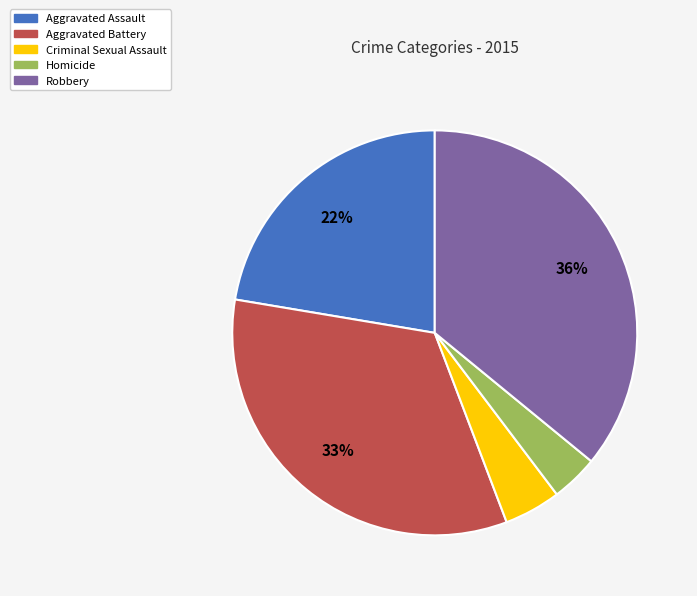

To the nearest percent, what is the difference between the largest and smallest slice percentages?

32%